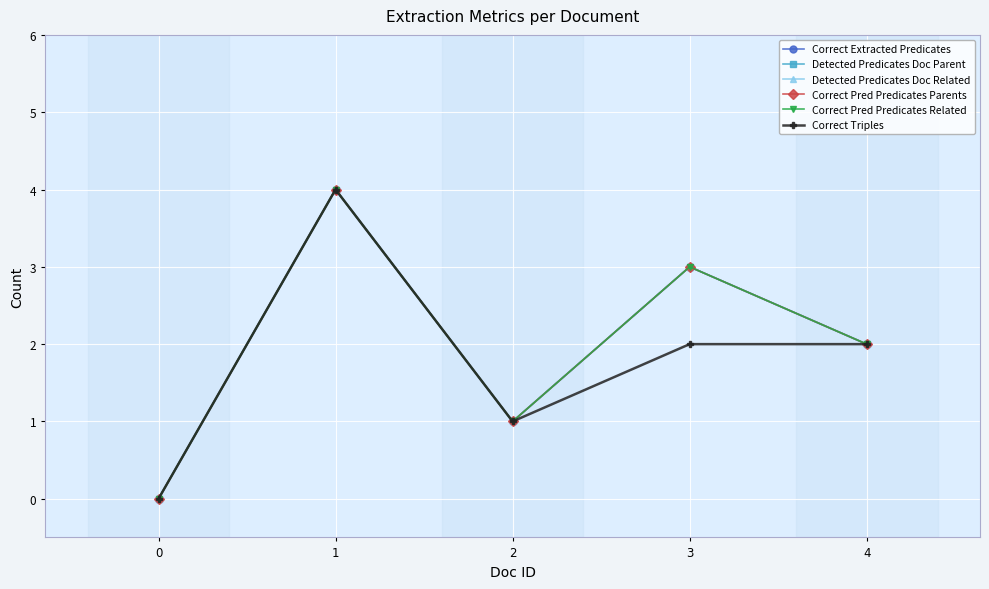

List the series in order of their peak value, highest first.

Correct Extracted Predicates, Detected Predicates Doc Parent, Detected Predicates Doc Related, Correct Pred Predicates Parents, Correct Pred Predicates Related, Correct Triples